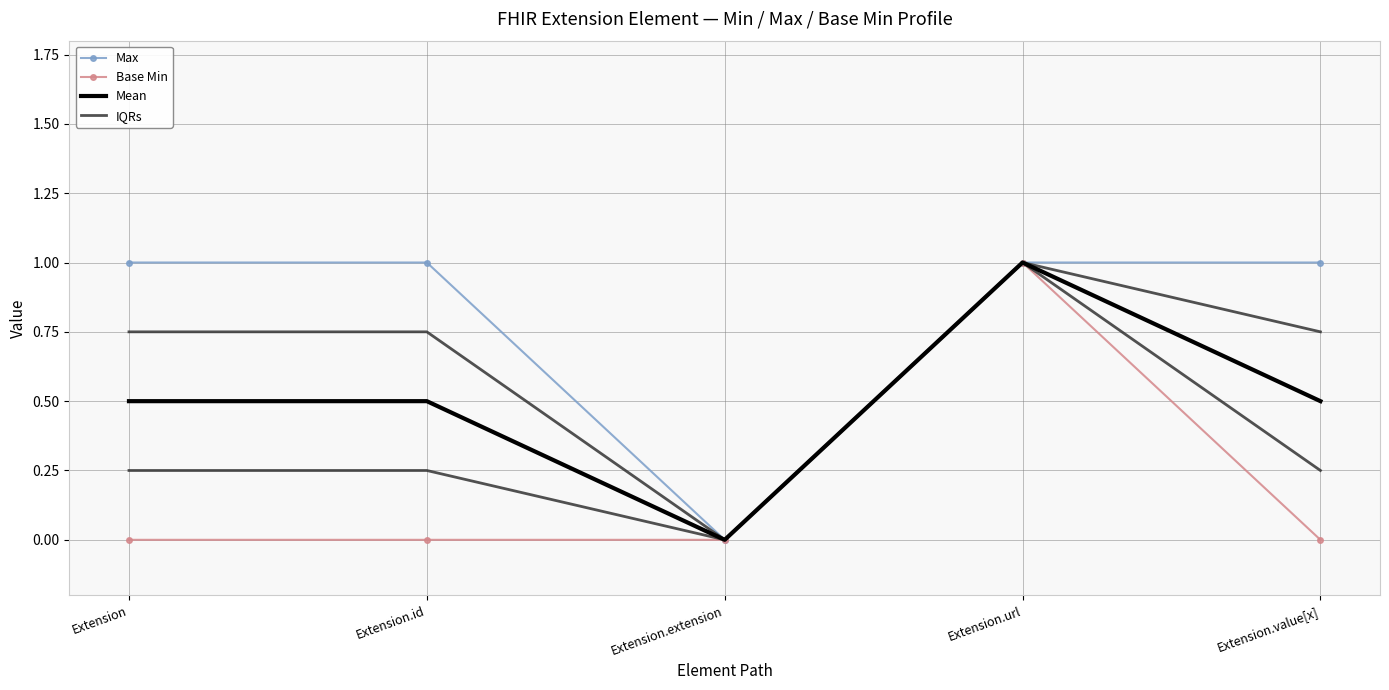

At which category does Mean reach its first local peak?

Extension.url